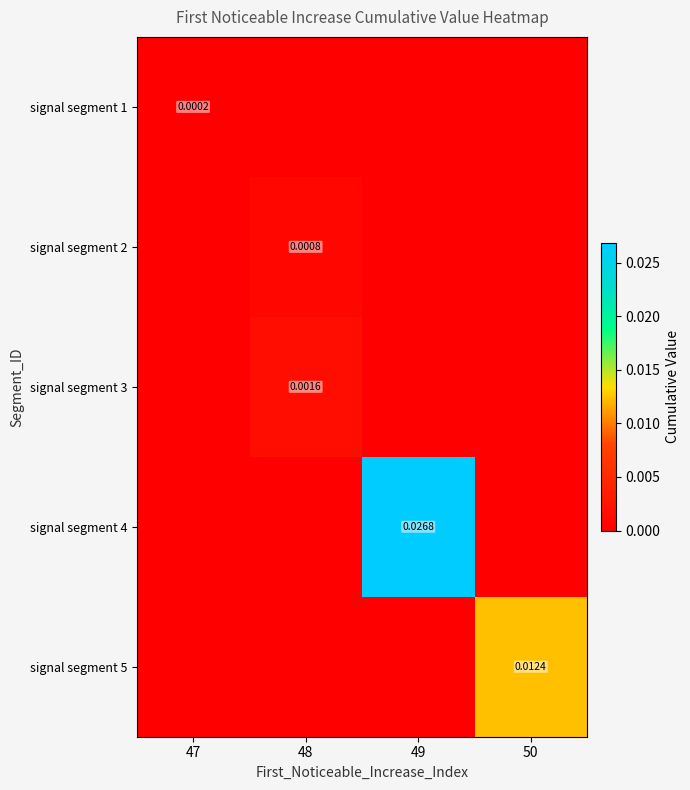

Is the value of signal segment 5 at 50 greater than the value of signal segment 1 at 47?

Yes